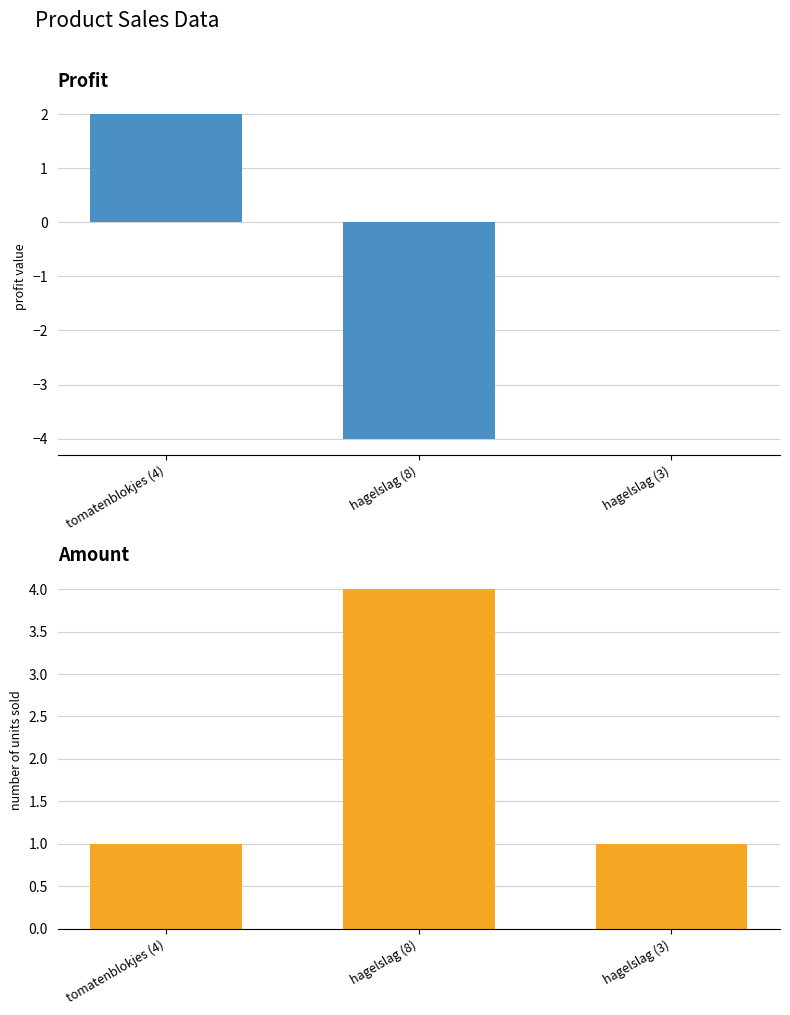

What is the lowest value of the amount series?

1